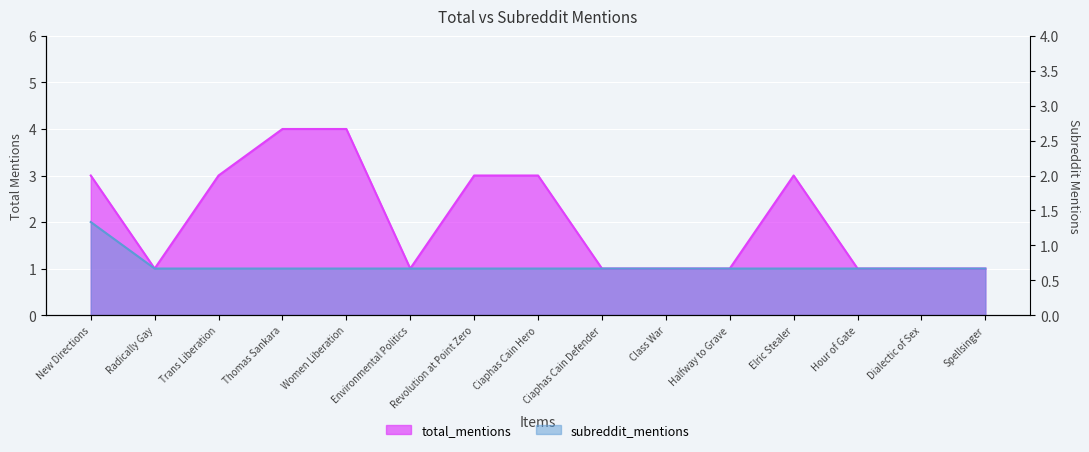

What is the difference between the highest and lowest values at Thomas Sankara?

3